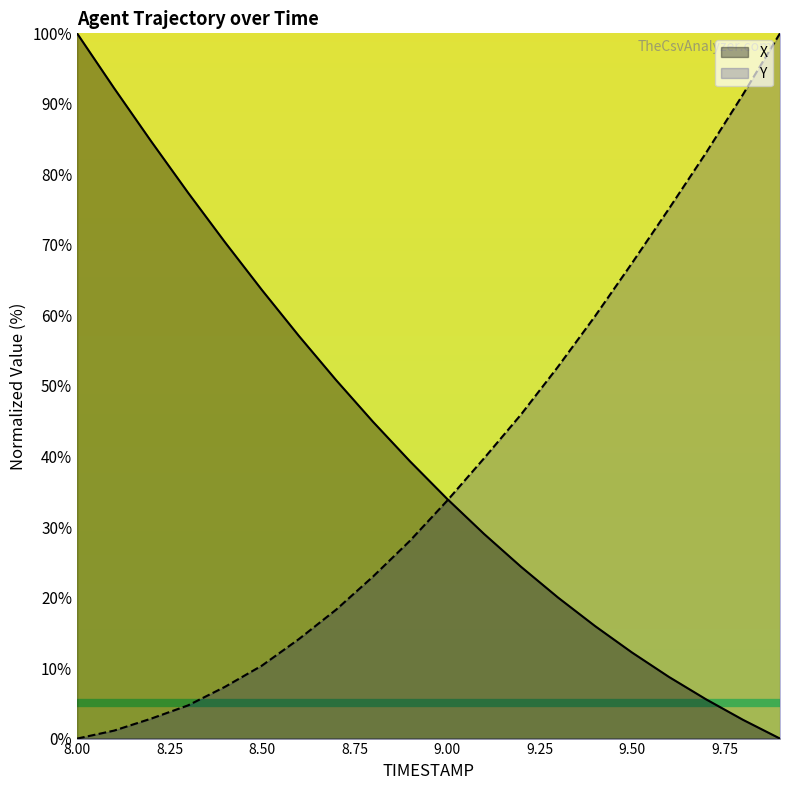

True or false: X has more than 0 interior local peaks.

False